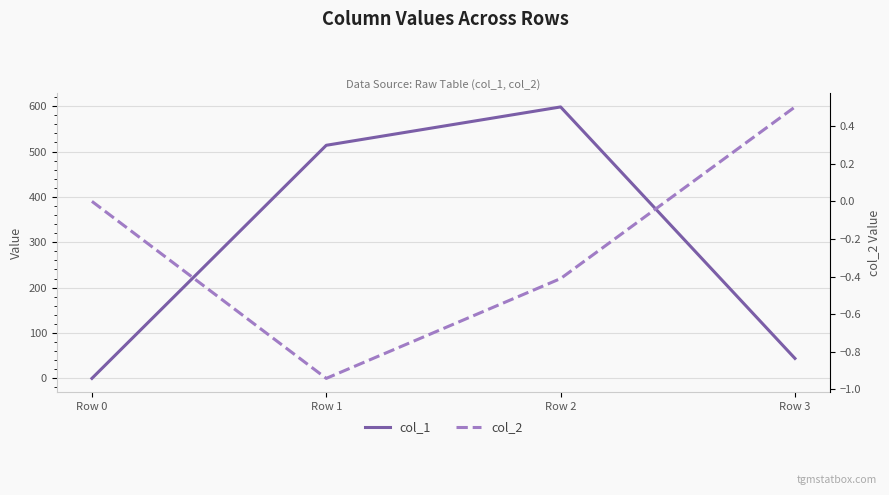

True or false: col_1 and col_2 cross at least once.

False